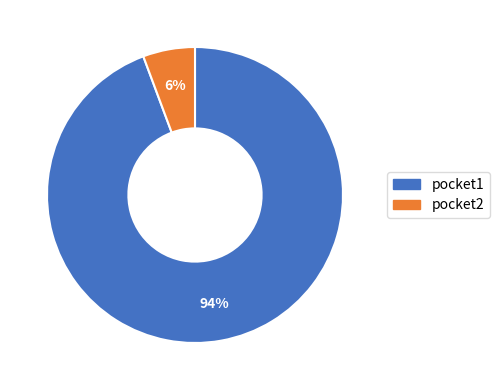

Which slice is the largest?

pocket1